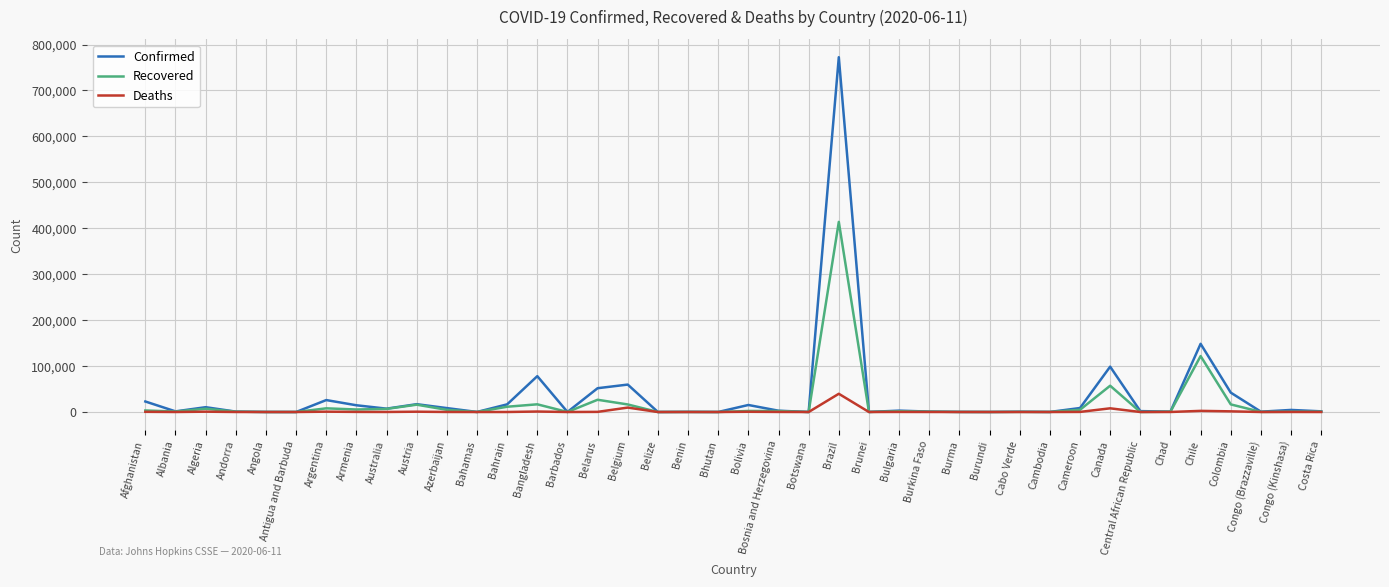

How many lines are shown in the chart?

3